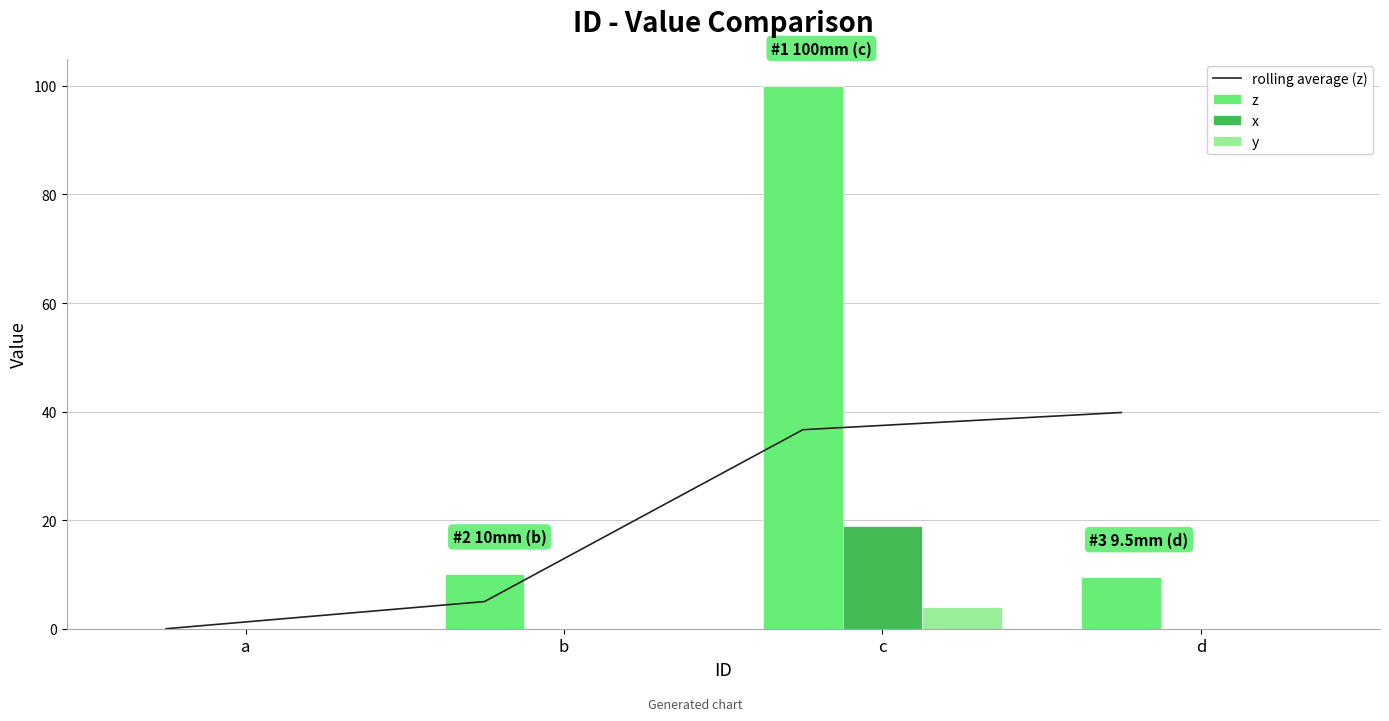

The y series shows 0.0 at d. True or false?

True